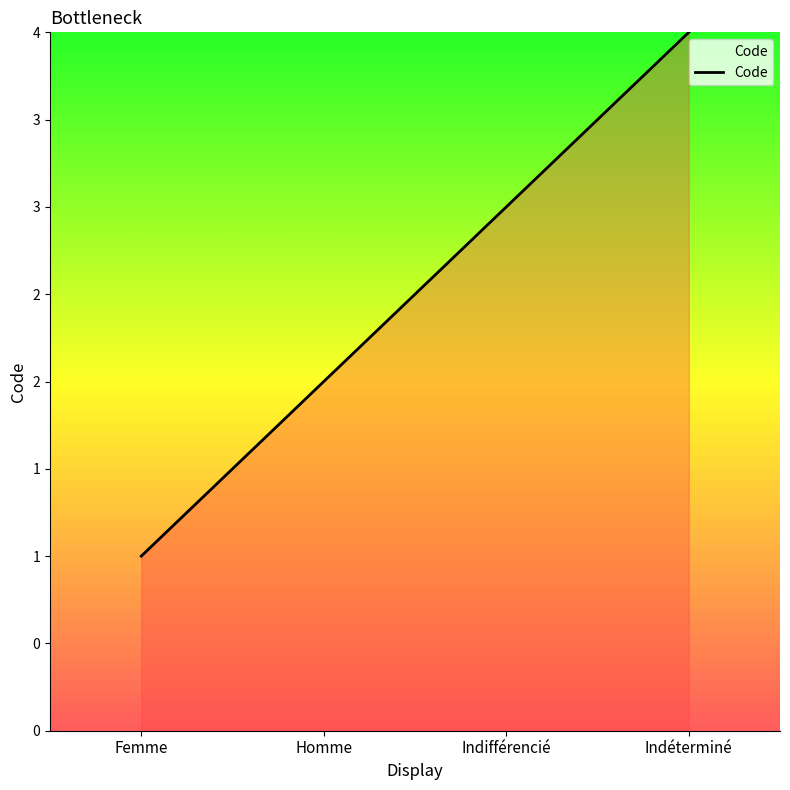

True or false: the data shows 1 at Indéterminé.

False